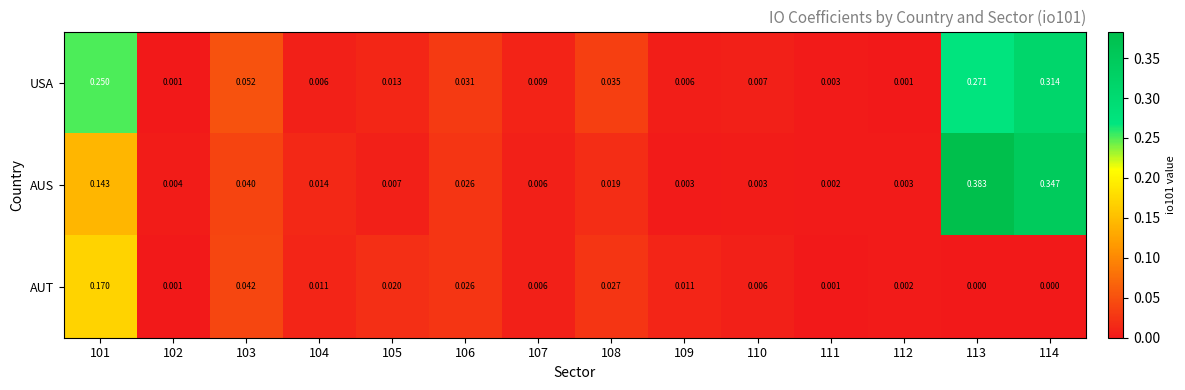

Is the value of USA at 101 greater than the value of AUT at 104?

Yes